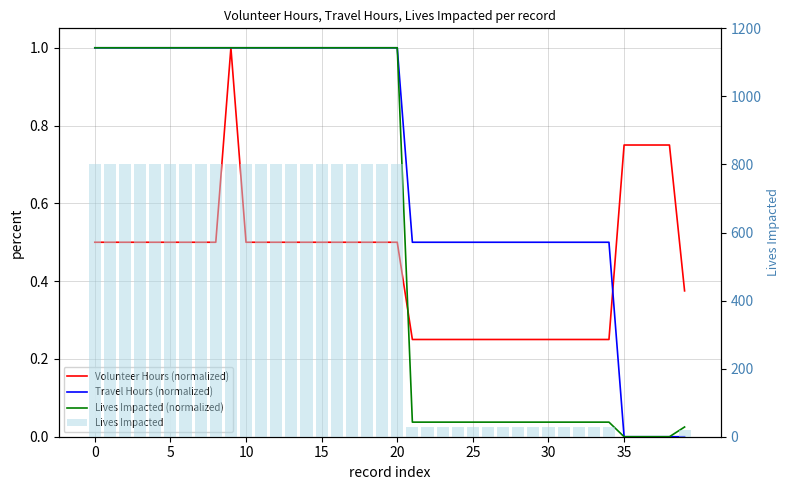

Which series has the largest range (max minus min)?

Lives Impacted